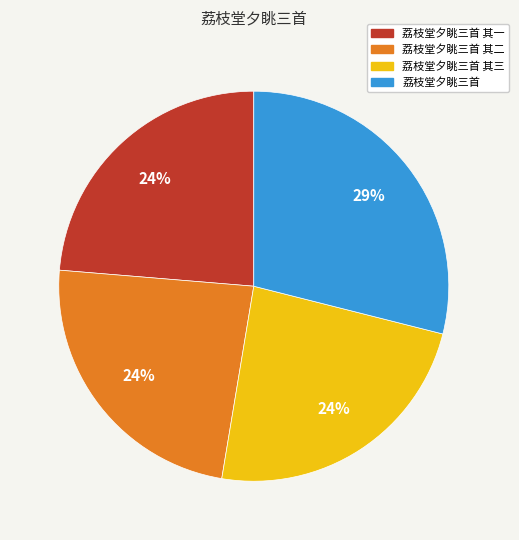

The 荔枝堂夕眺三首 其三 slice represents 33% of the pie. True or false?

False